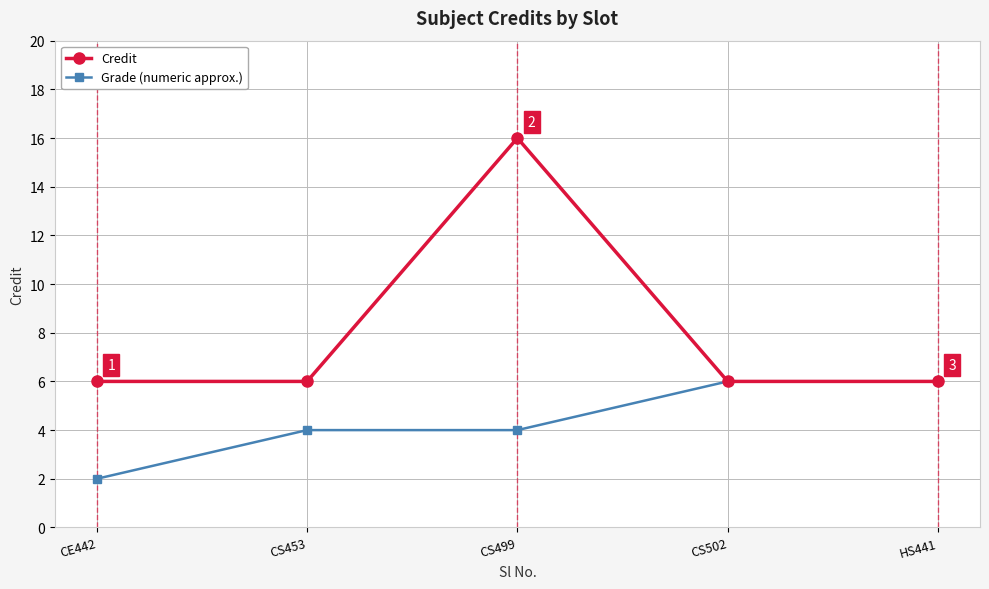

Which series has the largest total across all categories?

Credit